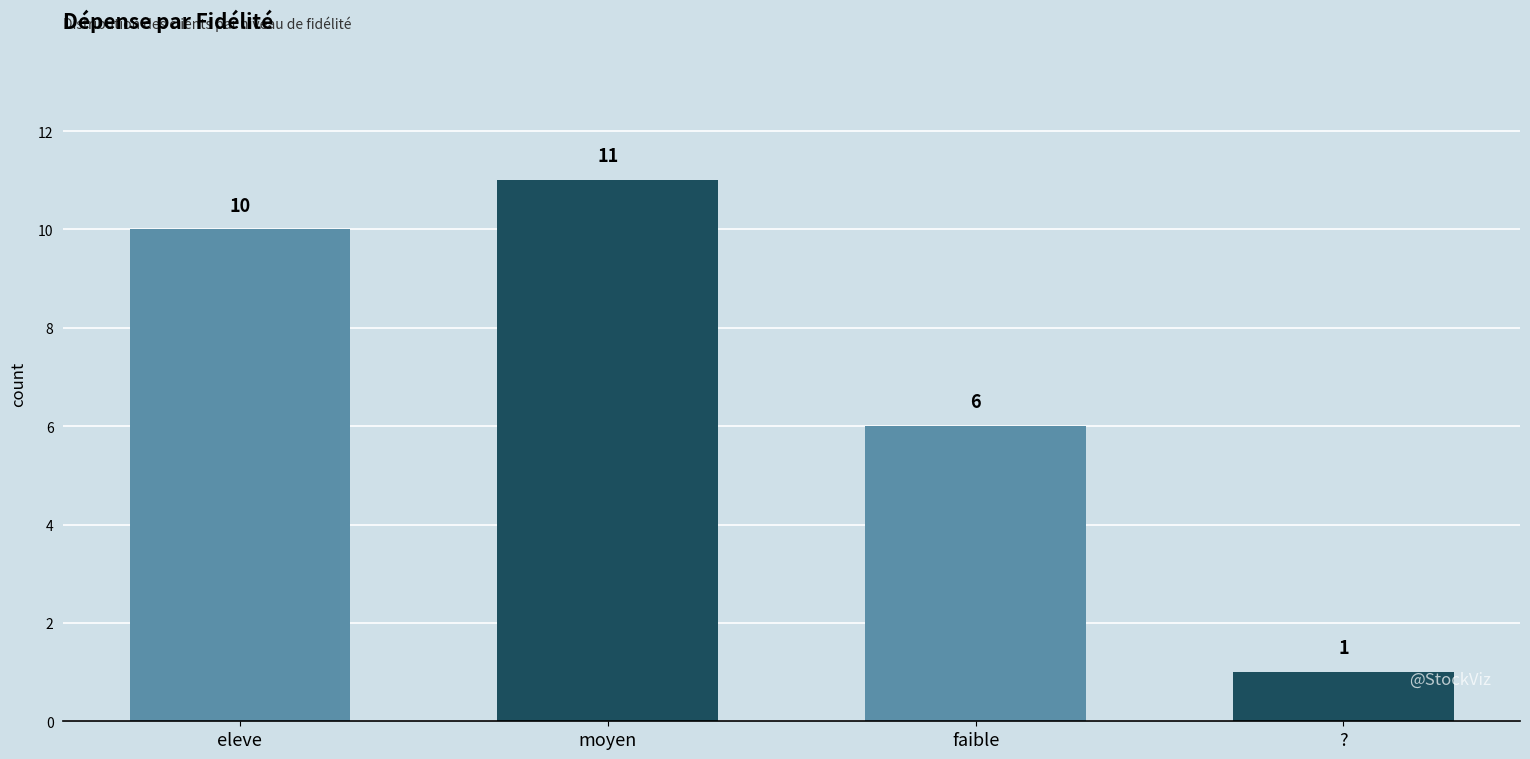

What is the approximate value at moyen?

11